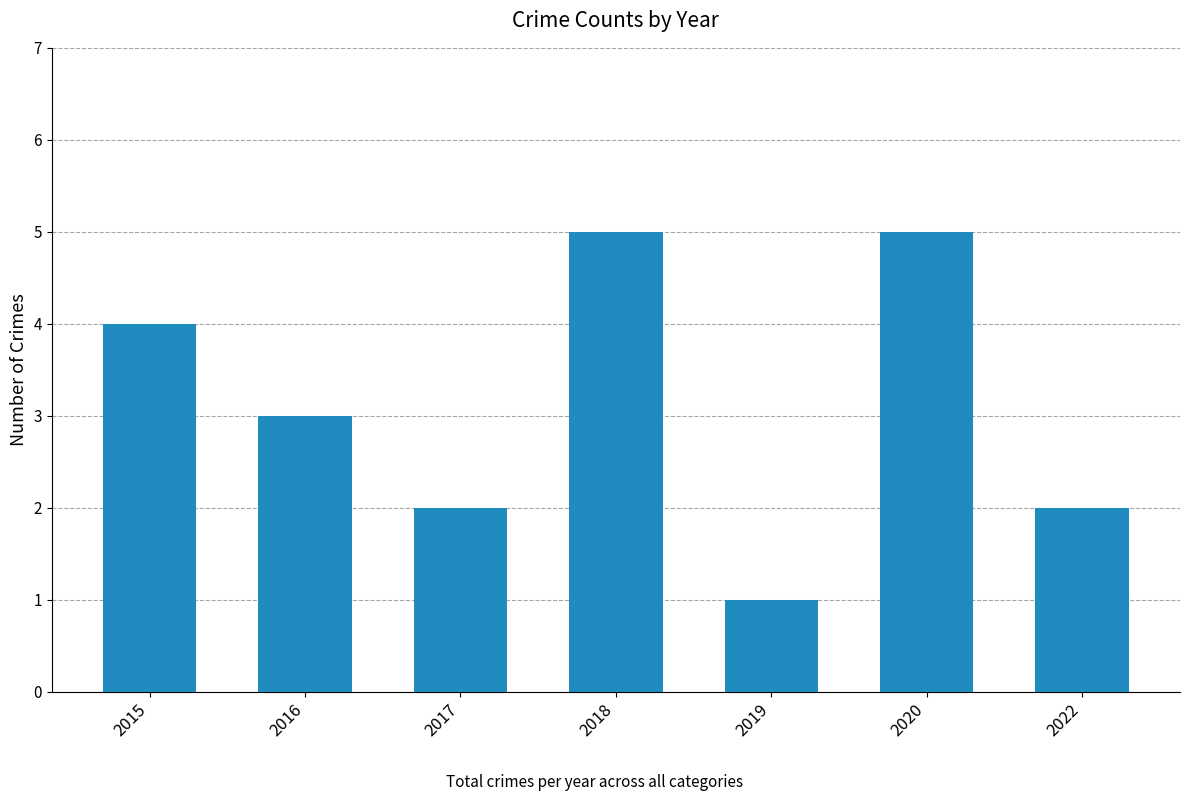

Count the values in the range 2 to 5.

6